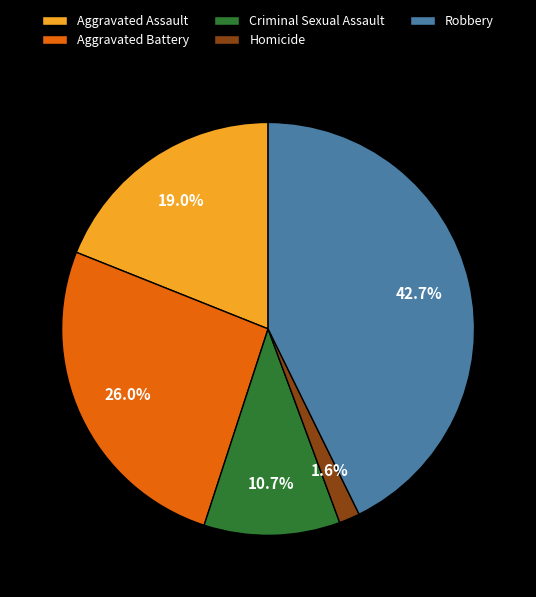

What percentage is NOT represented by Aggravated Battery?

74.0%